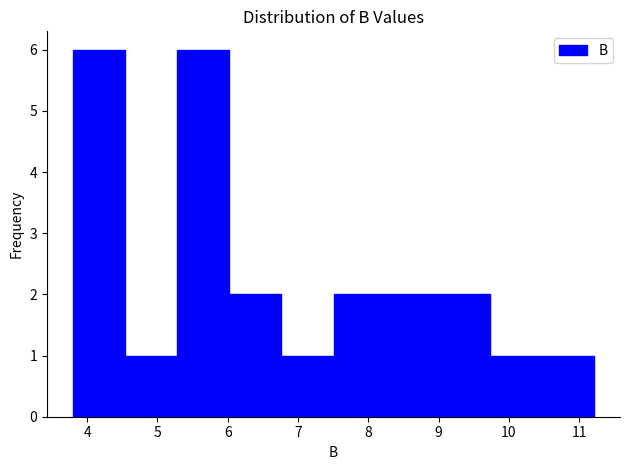

How tall is the bar that spans 7.5 to 8.2 on the x-axis? Neither the bar edges nor the heights are printed on the chart, so give them approximately, as read against the axes.

2